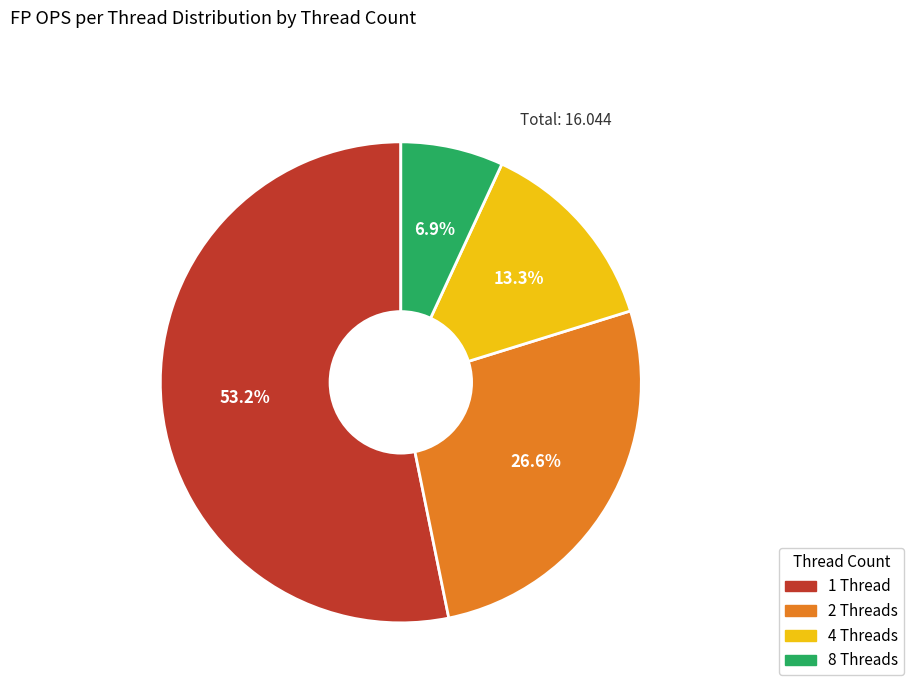

Which slice is the largest?

1 Thread